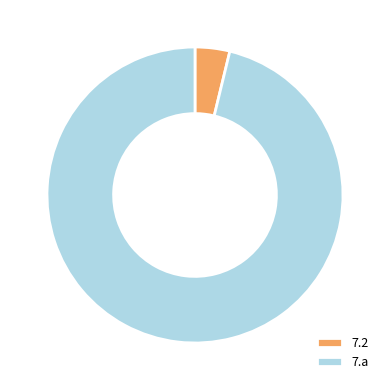

True or false: 7.a accounts for 85% of the total.

False